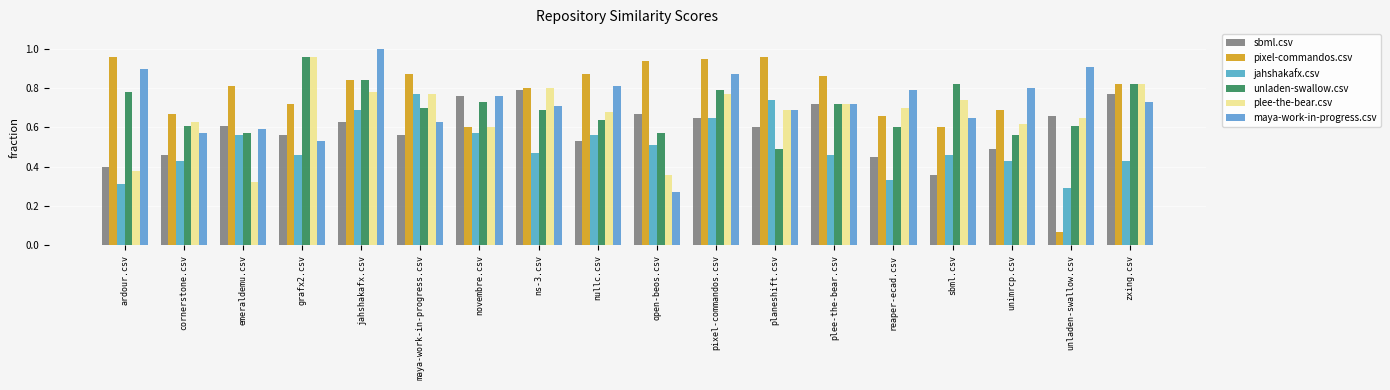

What is the maximum value for maya-work-in-progress.csv?

1.0